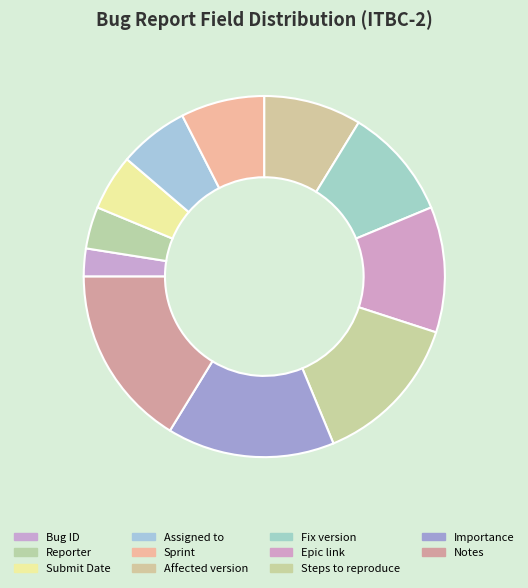

What percentage is the Submit Date slice, to the nearest percent?

5%